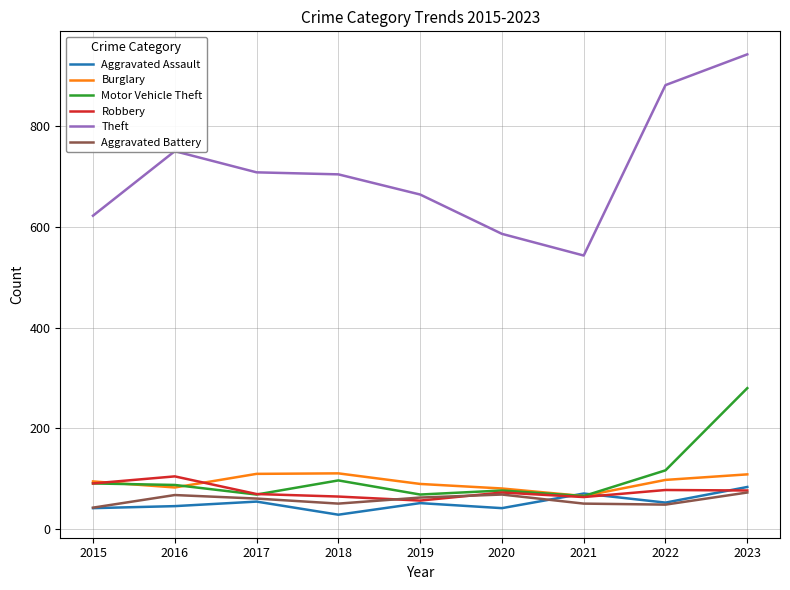

What is the spread (max minus min) of values at 2022?

832